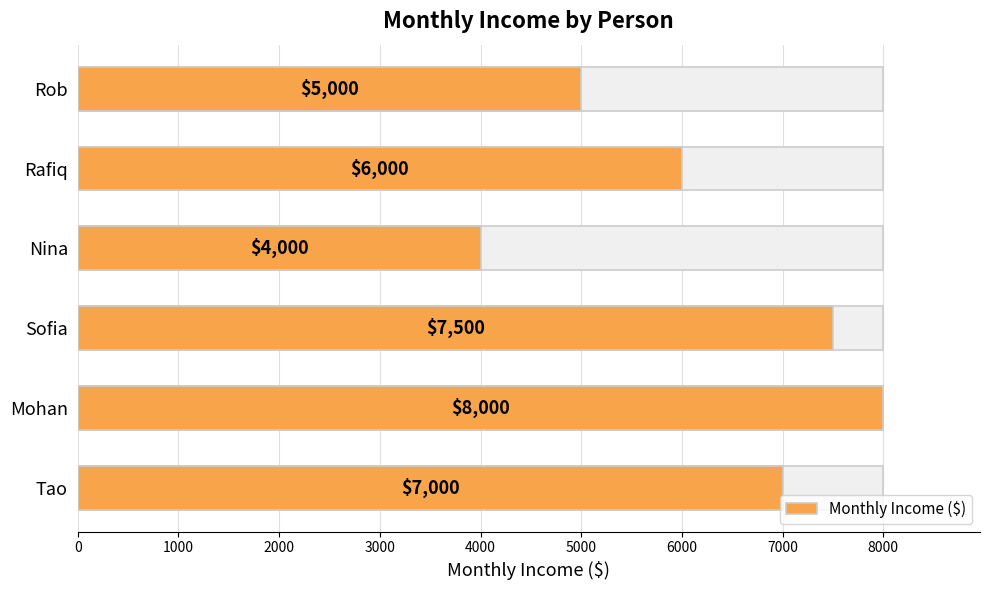

What is the sum of the values at Nina and Sofia?

11500